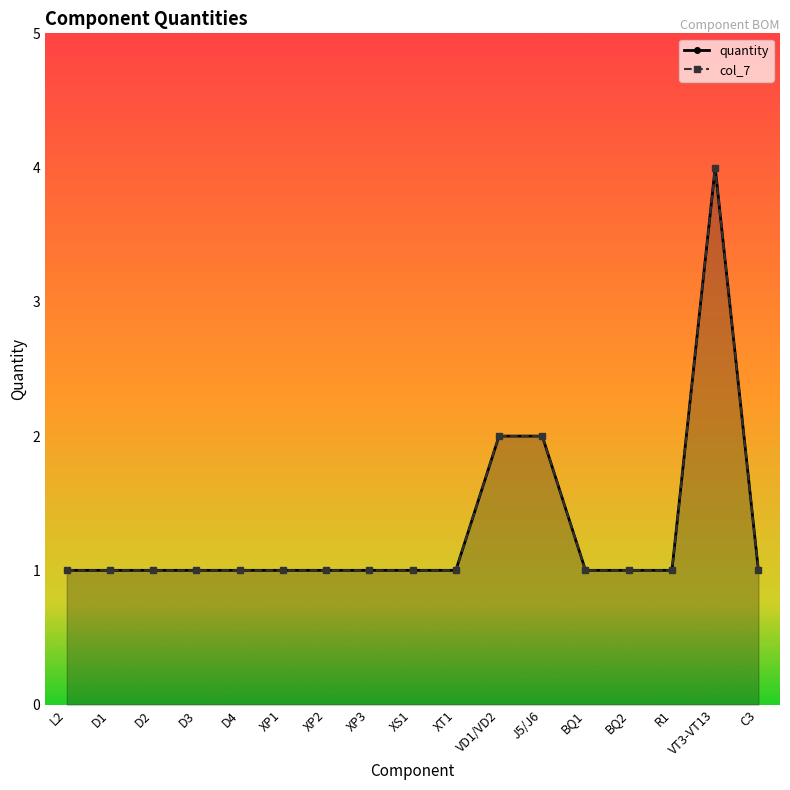

How many series are shown in this chart?

2